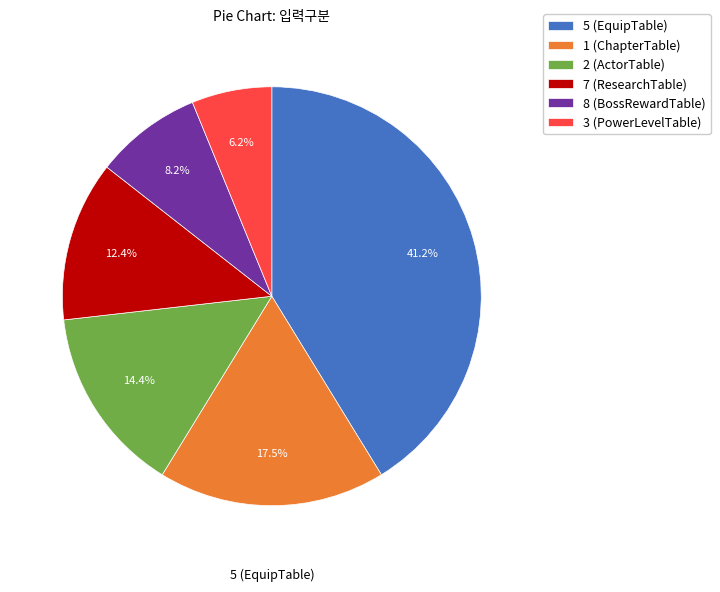

Do 5 (EquipTable) and 7 (ResearchTable) together represent more than half of the pie?

Yes